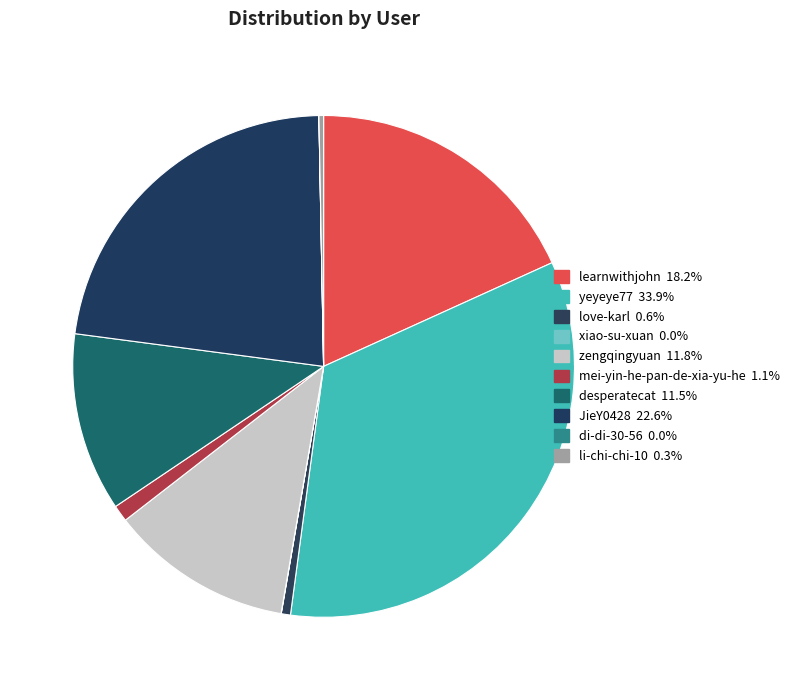

To the nearest percent, what percentage of the pie is learnwithjohn?

18%